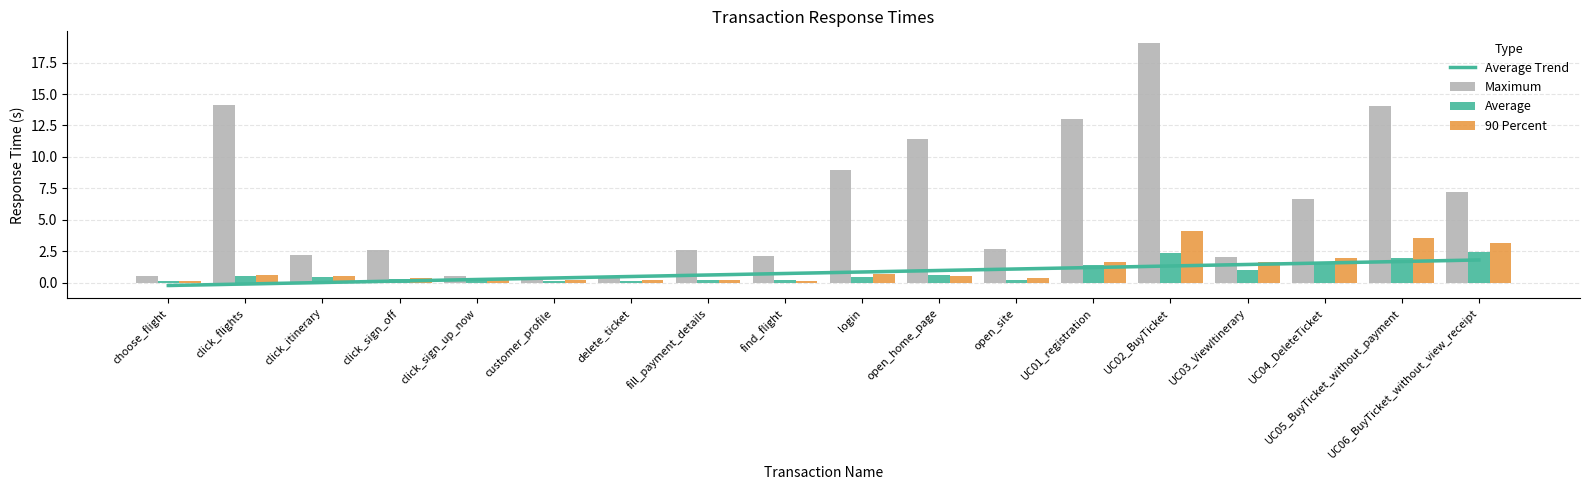

What are all the series names shown in the legend?

Average Trend, Maximum, Average, 90 Percent